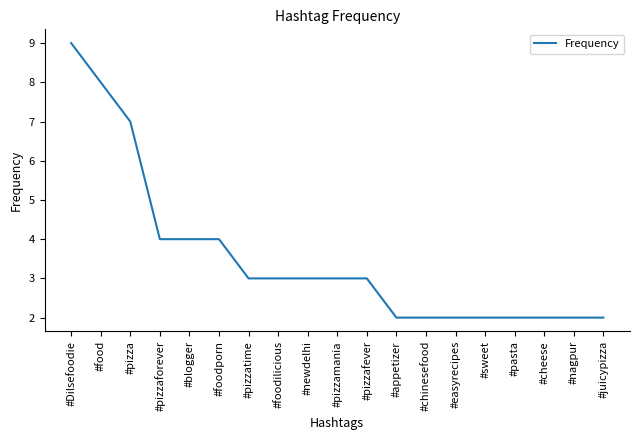

Reading left to right, transcribe all the data shown in this chart.

9	8	7	4	4	4	3	3	3	3	3	2	2	2	2	2	2	2	2